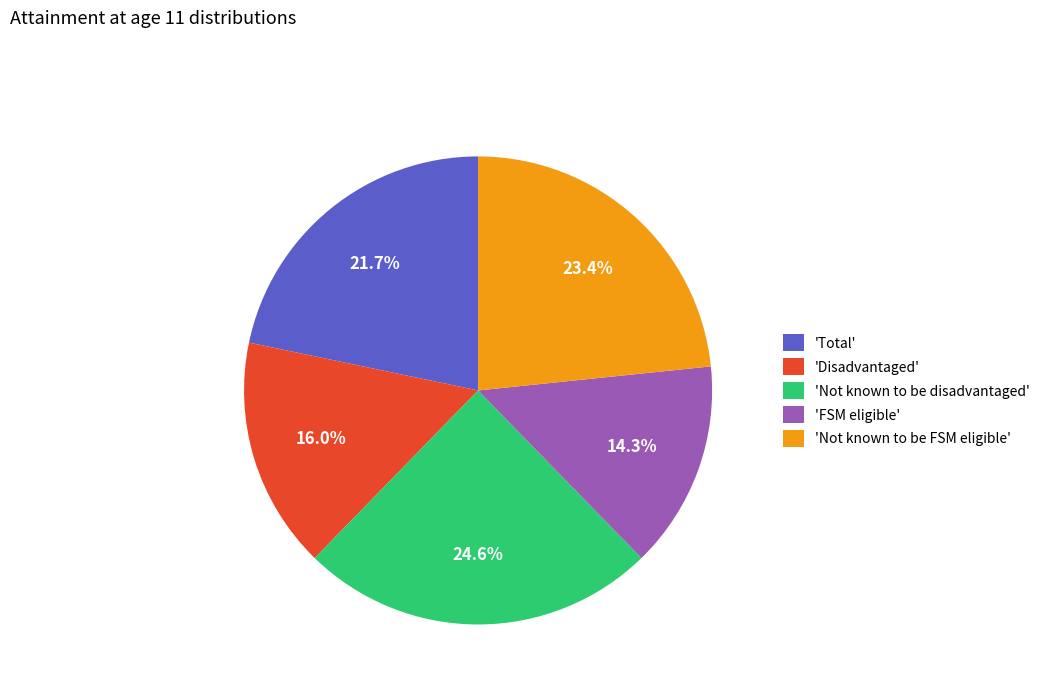

Which category has the smallest portion of the pie?

'FSM eligible'